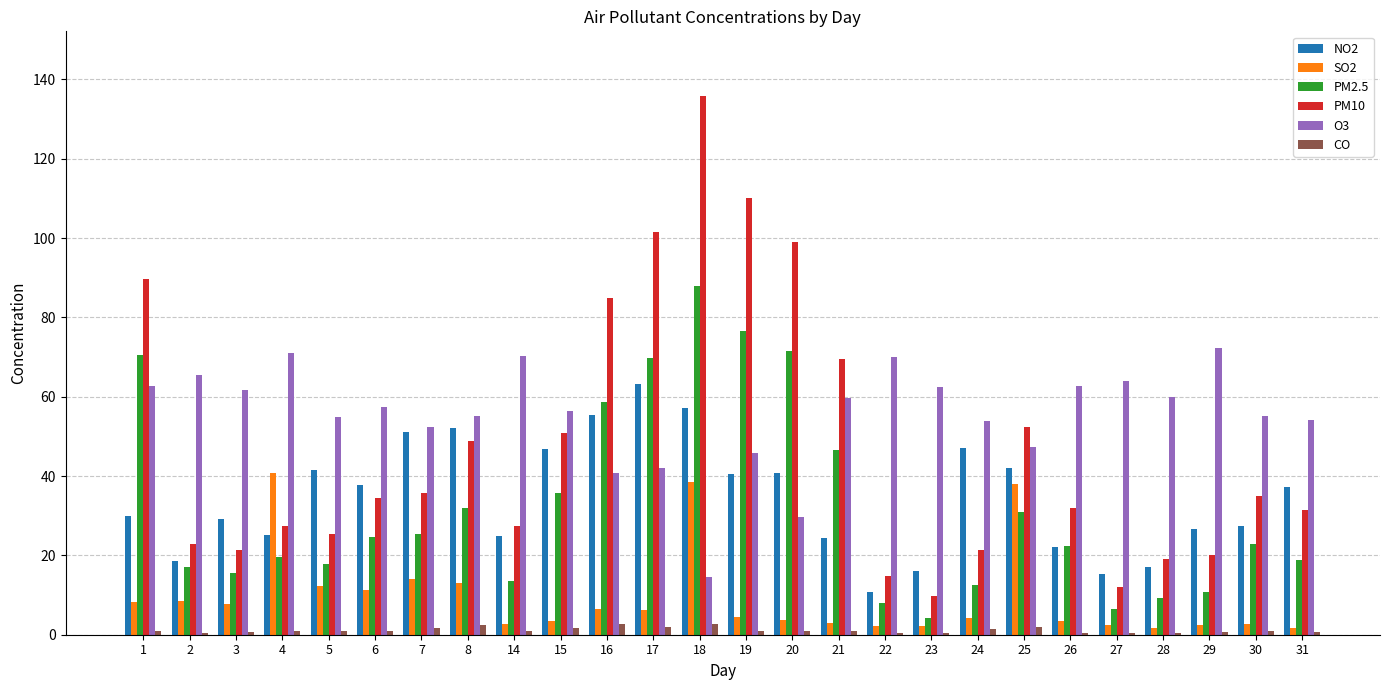

What is the average value of the PM10 series?

47.4